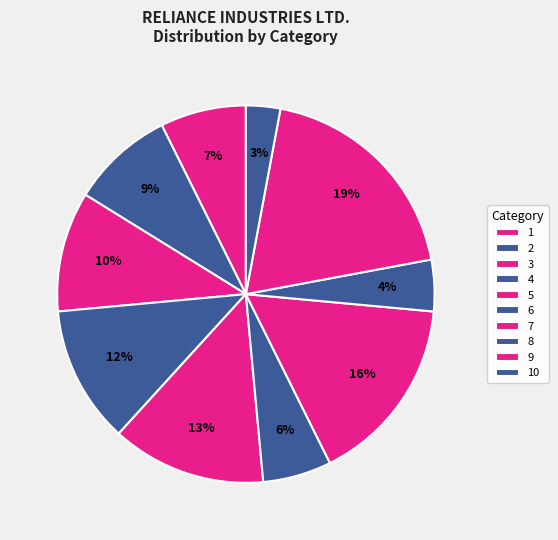

What is the smallest slice in the pie chart?

10